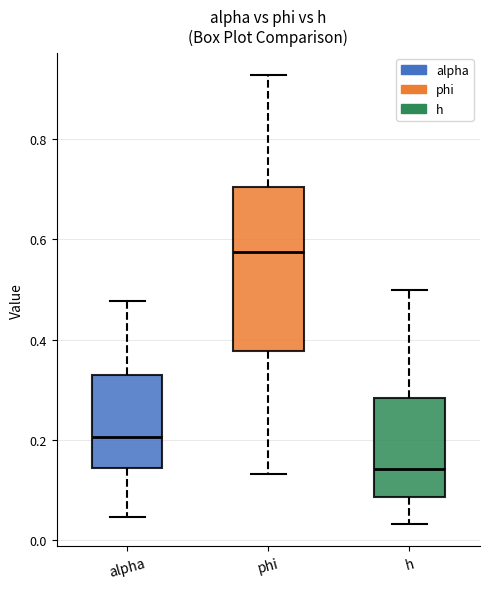

Reading left to right, read every box against the y-axis: the position of its median line, the range the box covers, and the ends of its whiskers. The values are not printed on the chart, so give them approximately, as read against the axis.

alpha: median 0.20, box 0.14 to 0.32, whiskers 0.04 to 0.48
phi: median 0.58, box 0.38 to 0.70, whiskers 0.14 to 0.92
h: median 0.14, box 0.08 to 0.28, whiskers 0.04 to 0.50